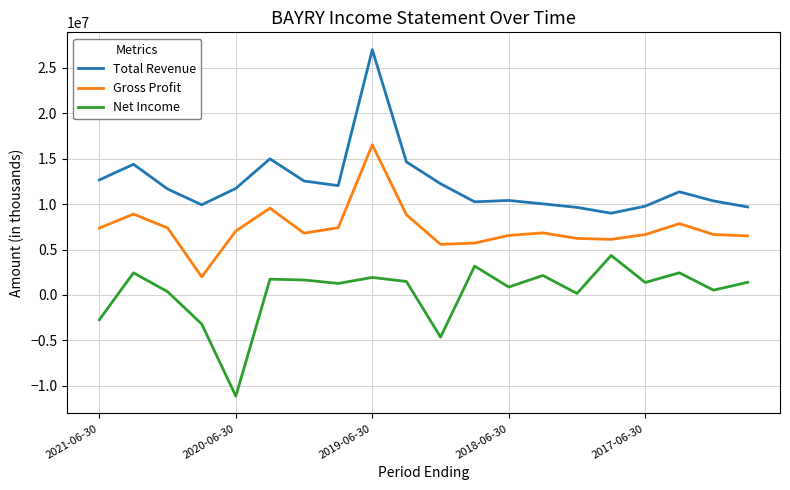

How many values in Net Income are above zero?

16